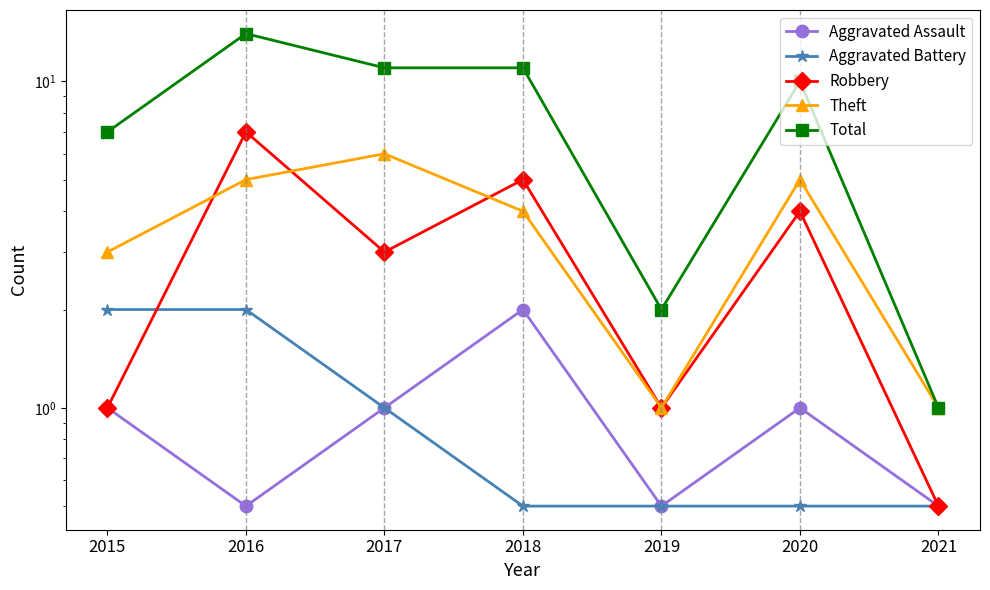

What is the smallest value displayed?

0.5